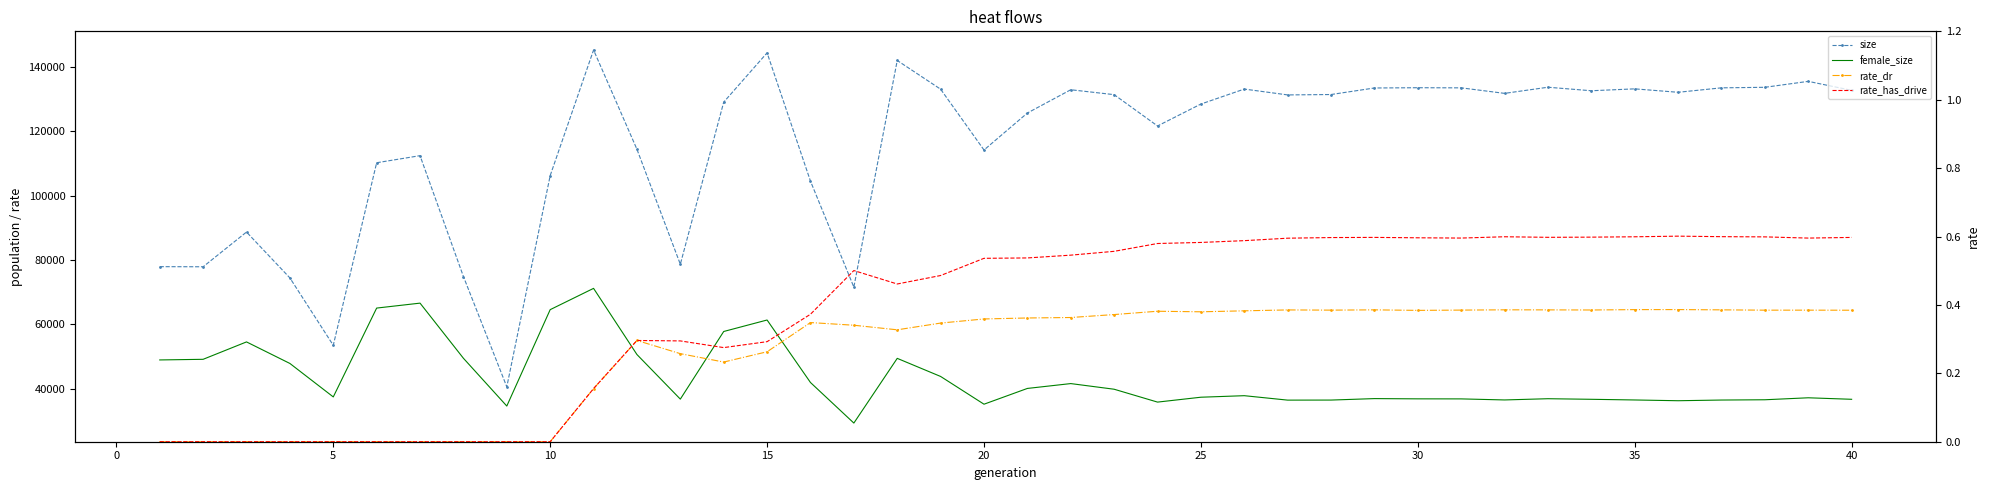

Which category has the highest value in the rate_dr series?

35